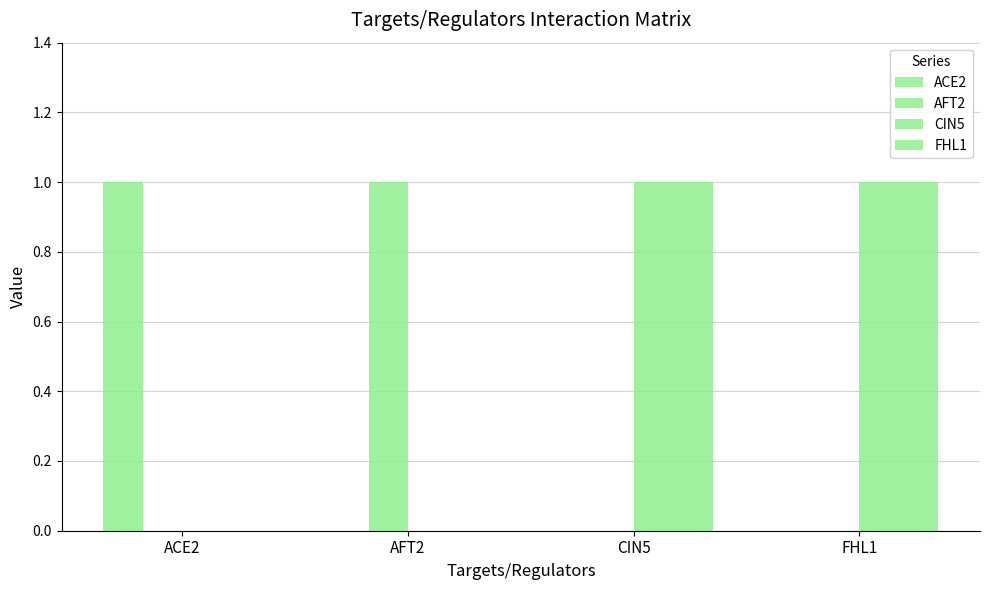

Where is FHL1 nearest to the value 0?

ACE2